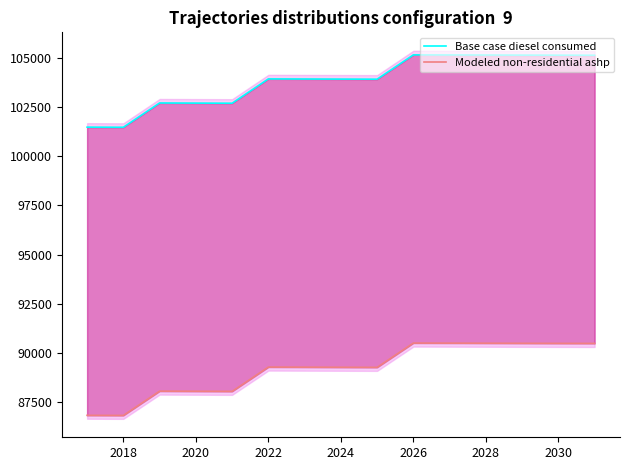

Reading left to right, extract all data points from this chart.

Base case diesel consumed: 101483.0	101477.0	102713.0	102707.0	102701.0	103939.0	103934.0	103929.0	103924.0	105162.0	105158.0	105154.0	105150.0	105146.0	105143.0
Modeled non-residential ashp: 86815.6	86809.6	88045.6	88039.6	88033.6	89271.6	89266.6	89261.6	89256.6	90494.6	90490.6	90486.6	90482.6	90478.6	90475.6